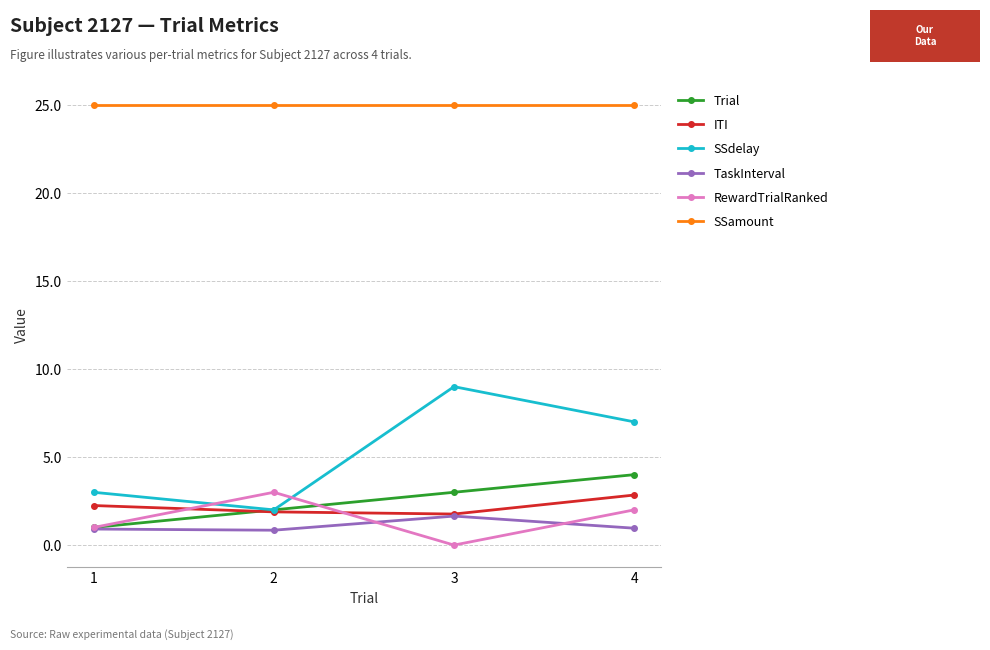

At how many categories does at least one series exceed 22?

4